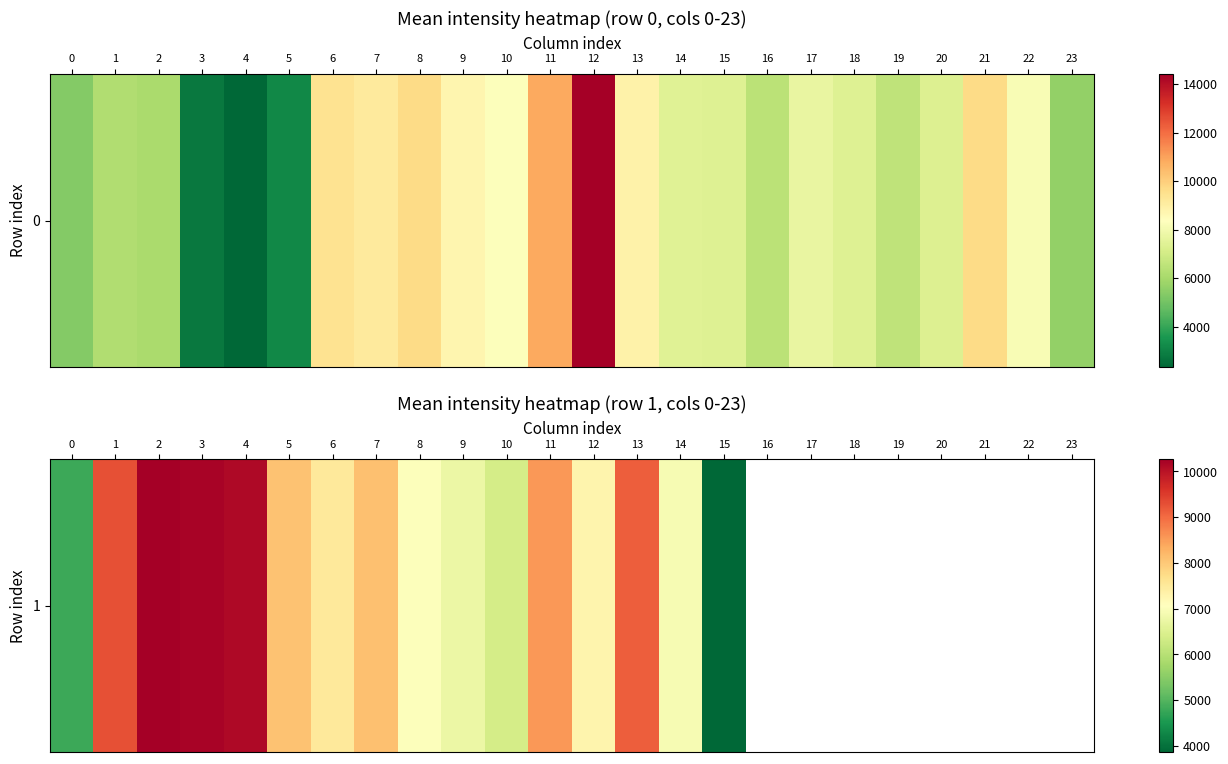

What is the sum of the values at 1 and 2?

19562.6